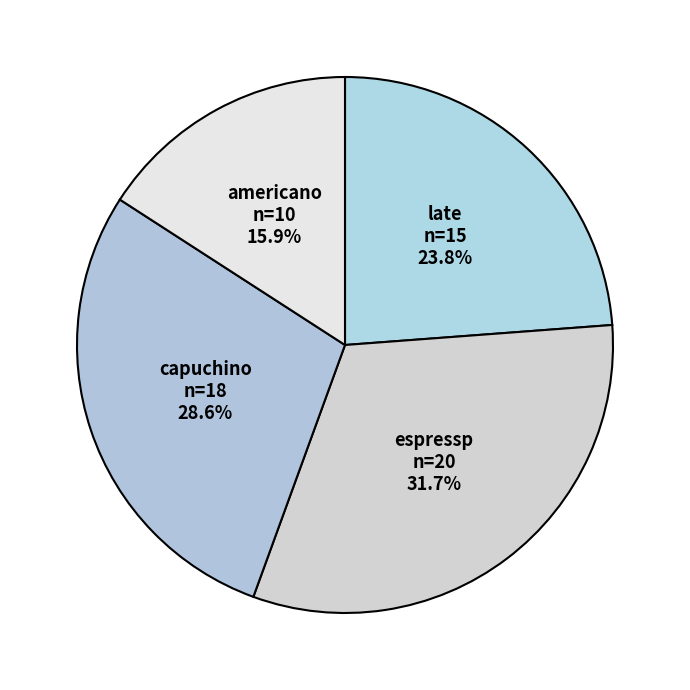

Is there any slice that represents more than half of the pie?

No